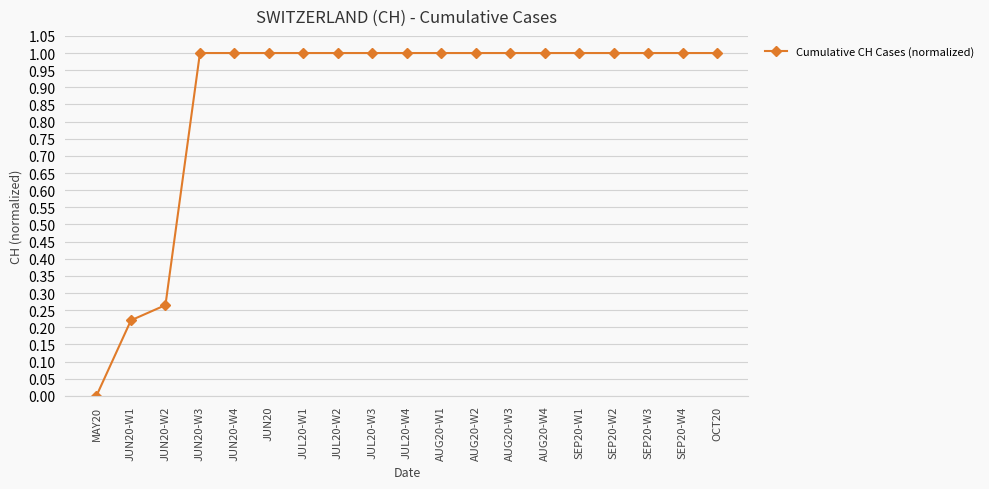

Count the values in the range 1 to 2.

16